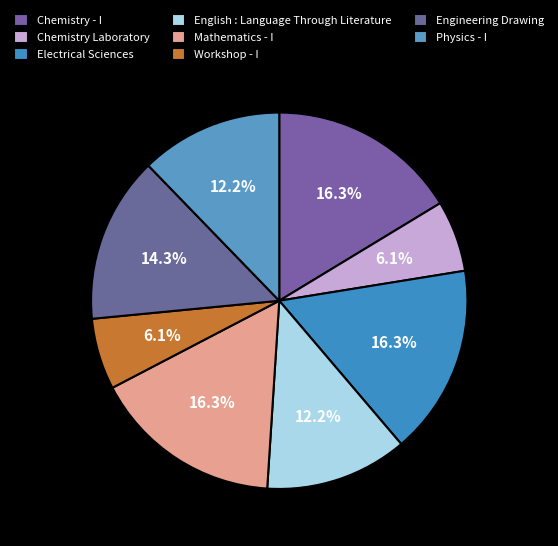

Is there a majority slice in this chart?

No